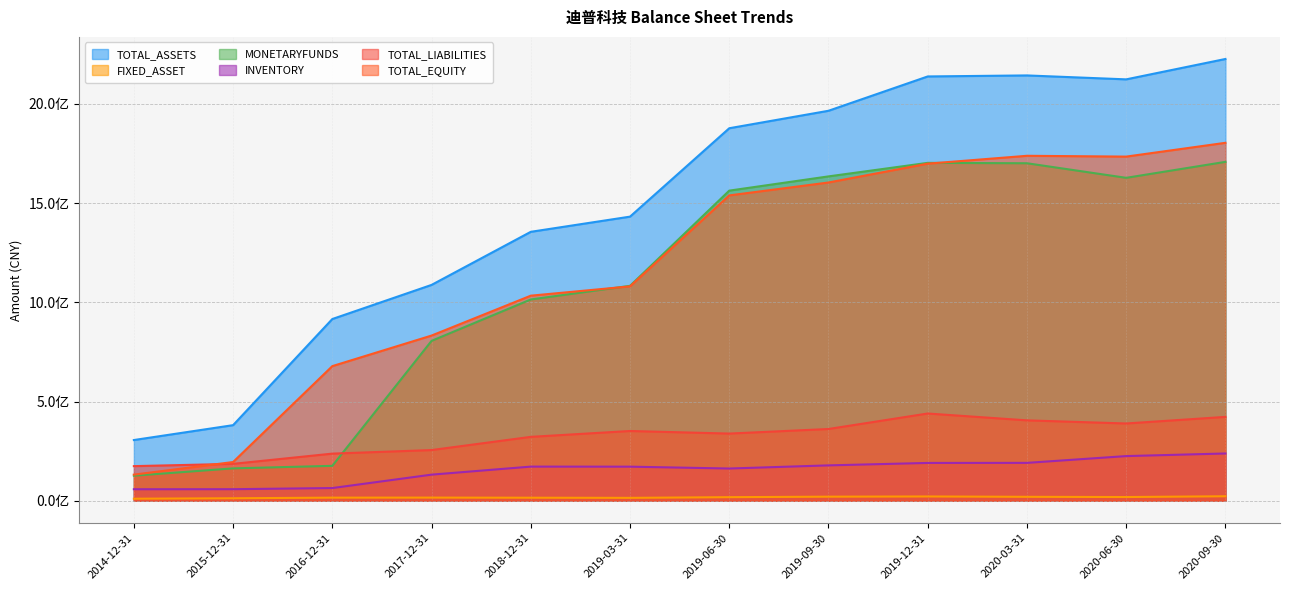

True or false: INVENTORY and TOTAL_EQUITY cross at least once.

False